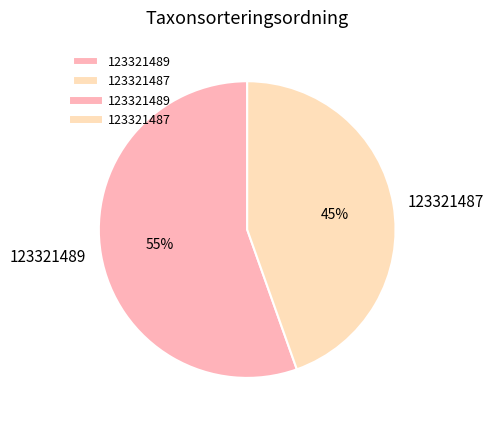

To the nearest percent, what is the combined percentage of 123321487 and 123321489?

100%